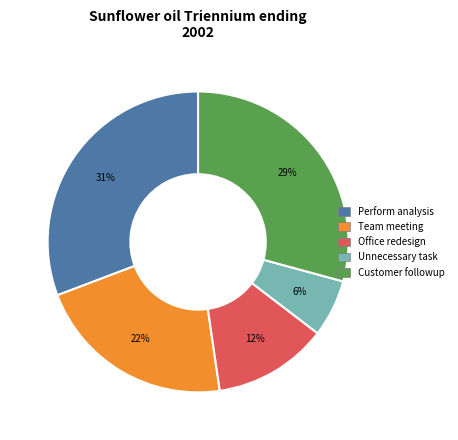

To the nearest percent, what is the combined percentage of Customer followup and Unnecessary task?

35%